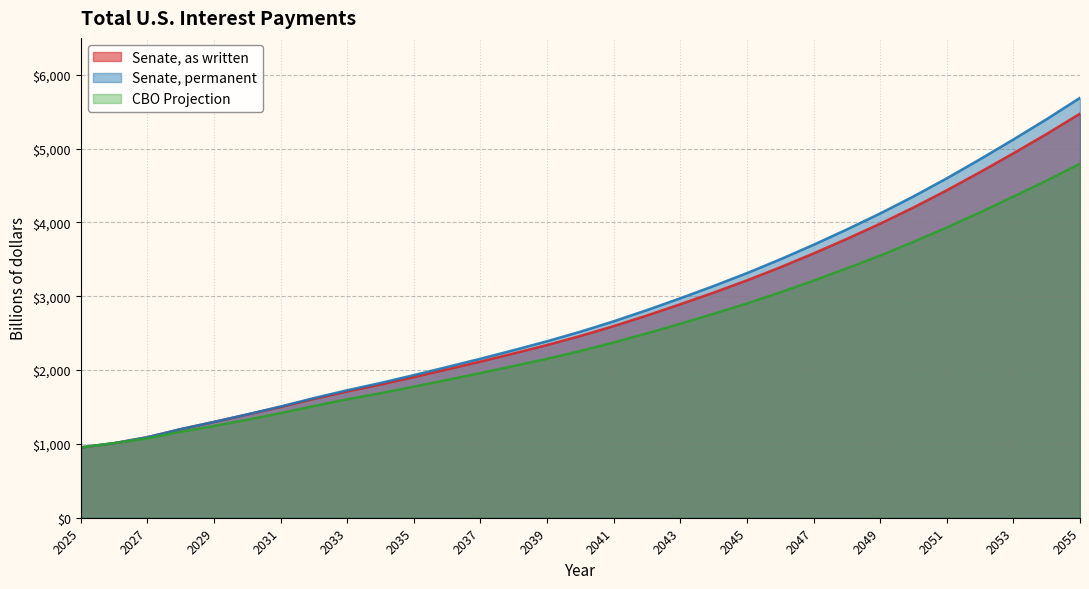

How many series are shown in this chart?

3